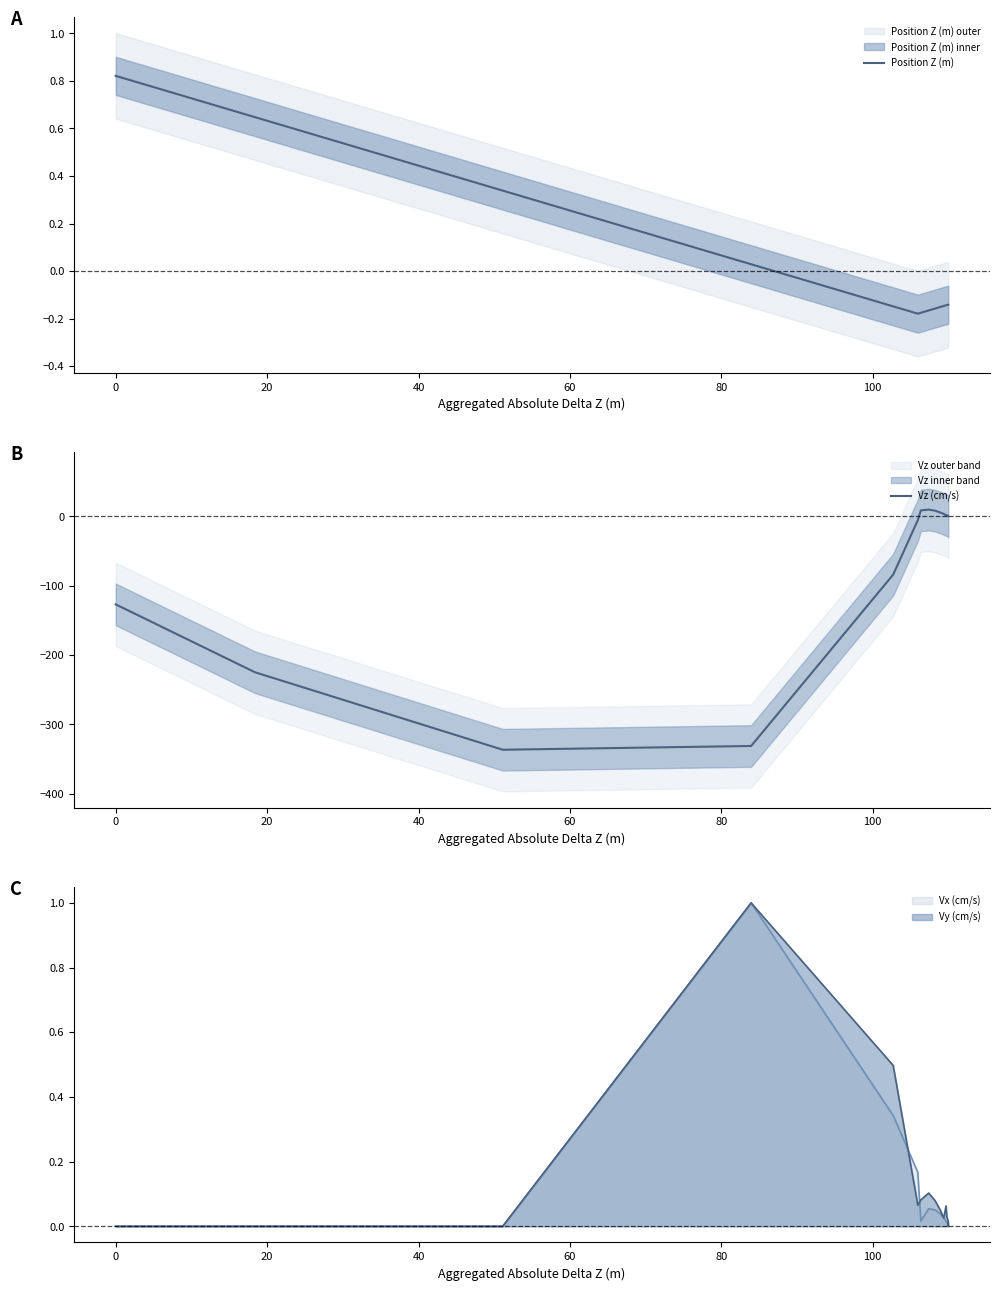

How many data points in Vz (cm/s) are less than 1?

8